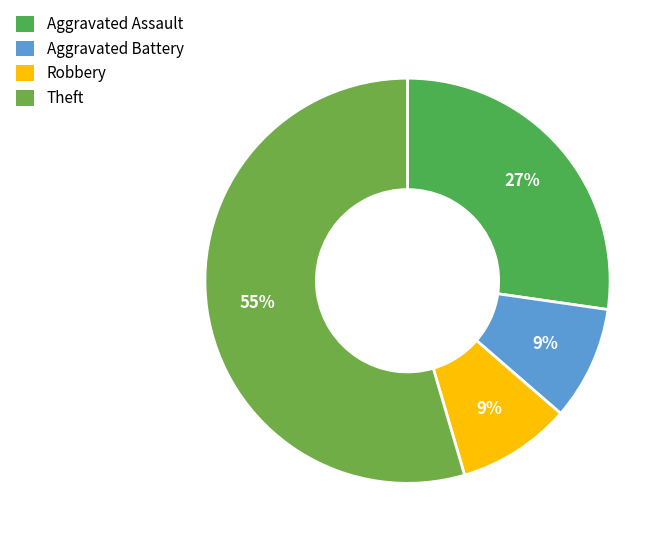

Which has a higher value, Theft or Robbery?

Theft